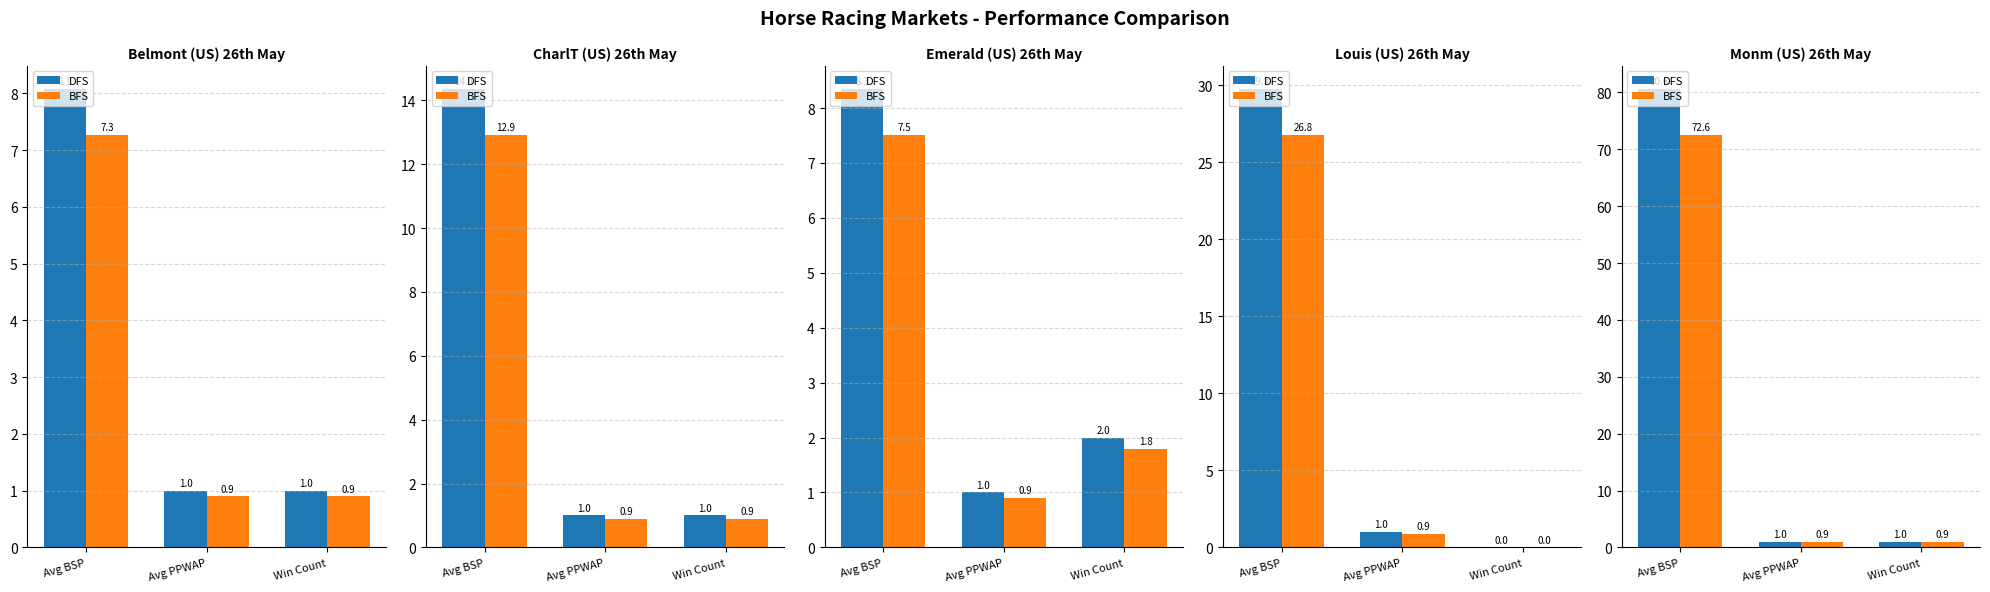

How many data points does each series have?

3